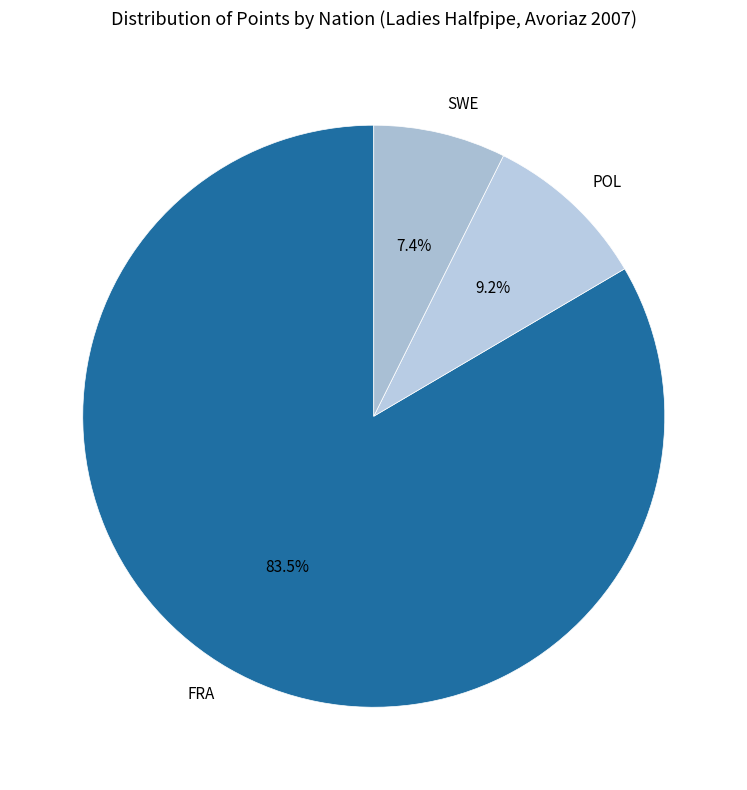

How many slices are in this pie chart?

3